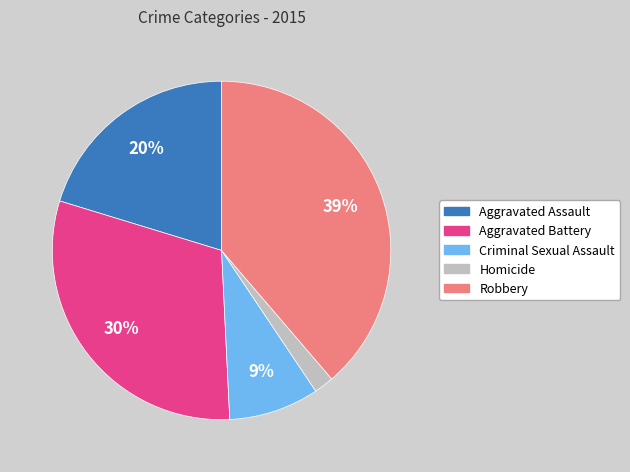

To the nearest percent, what percentage of the pie is Homicide?

2%